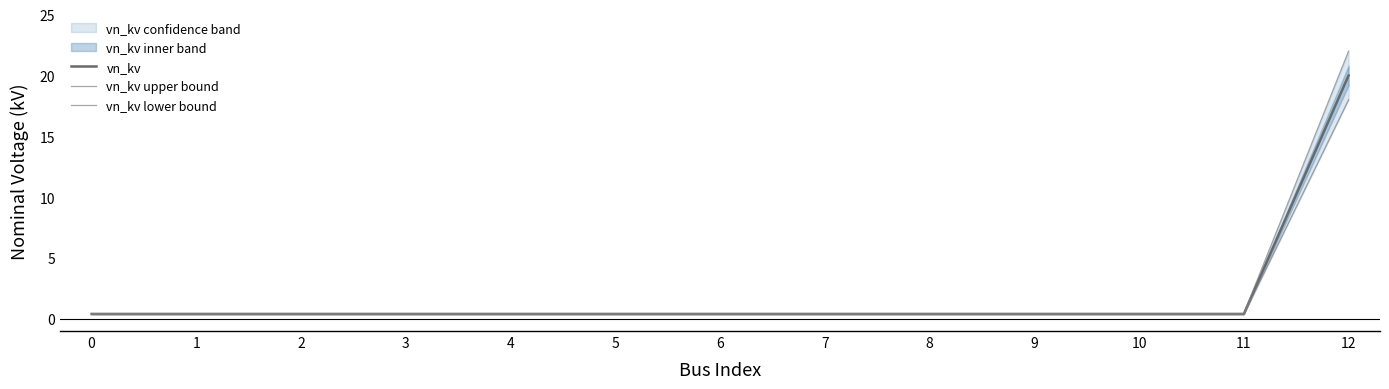

Reading left to right, what are all the values shown in this chart?

vn_kv: 0=0.4	1=0.4	2=0.4	3=0.4	4=0.4	5=0.4	6=0.4	7=0.4	8=0.4	9=0.4	10=0.4	11=0.4	12=20.0
vn_kv upper bound: 0=0.4	1=0.4	2=0.4	3=0.4	4=0.4	5=0.4	6=0.4	7=0.4	8=0.4	9=0.4	10=0.4	11=0.4	12=22.0
vn_kv lower bound: 0=0.4	1=0.4	2=0.4	3=0.4	4=0.4	5=0.4	6=0.4	7=0.4	8=0.4	9=0.4	10=0.4	11=0.4	12=18.0